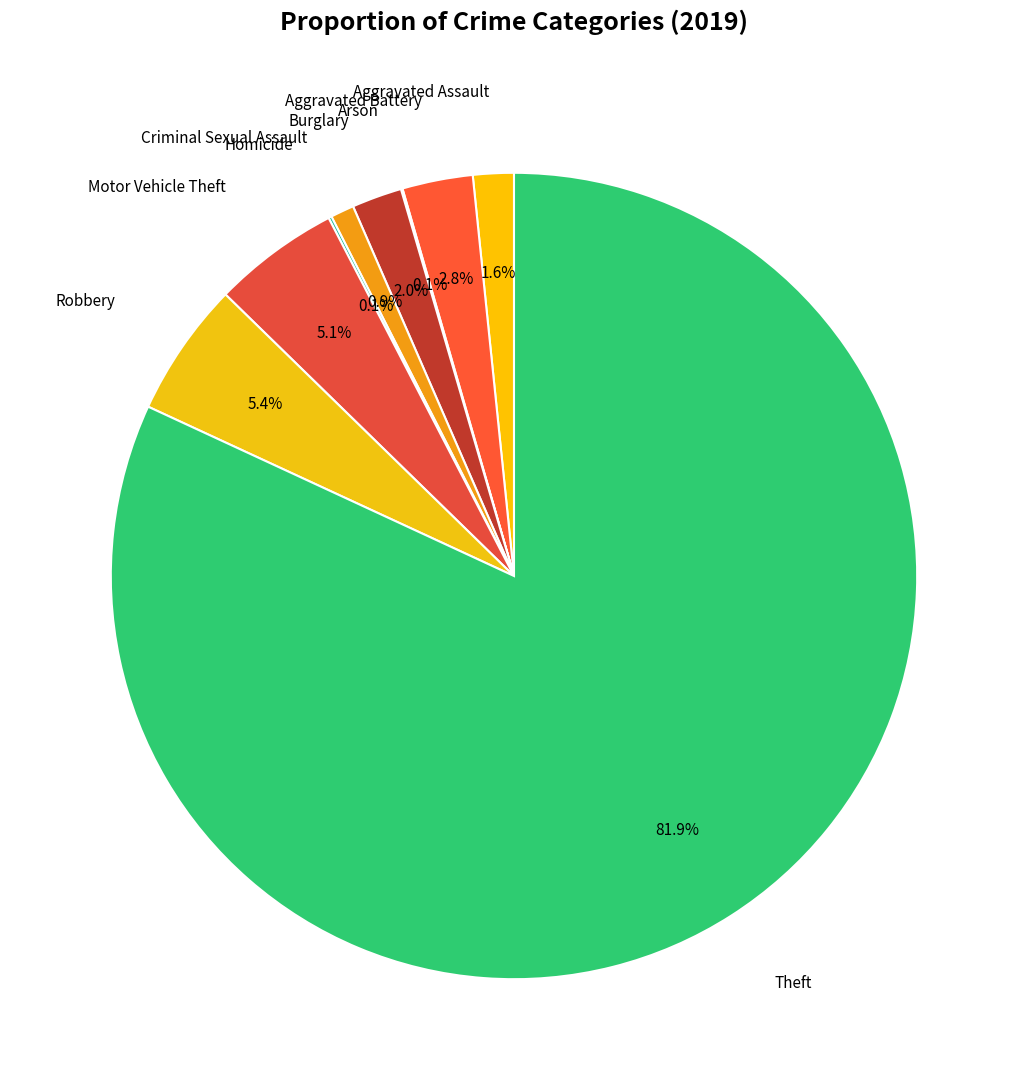

Which category accounts for the majority?

Theft